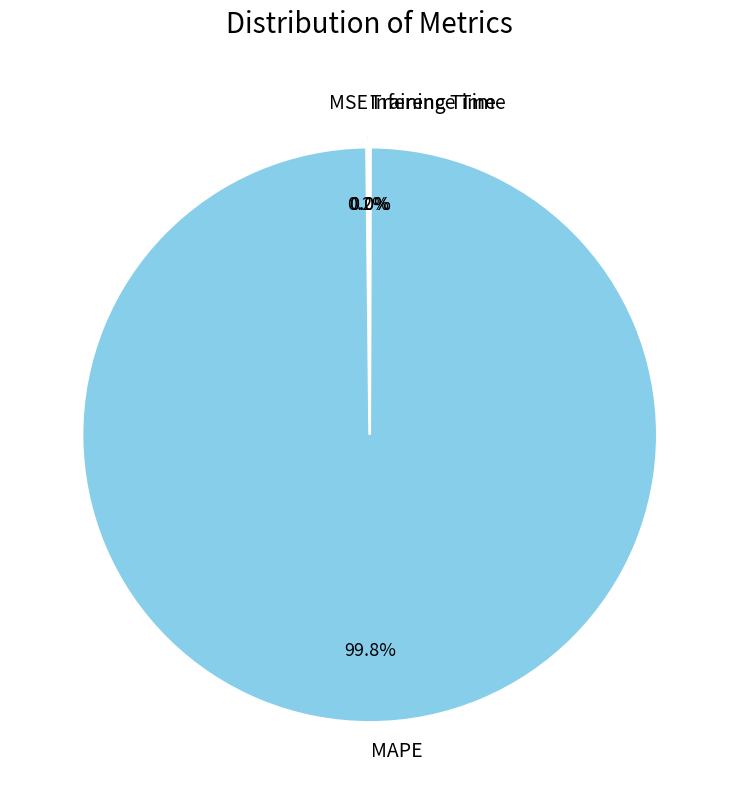

Which category accounts for the majority?

MAPE